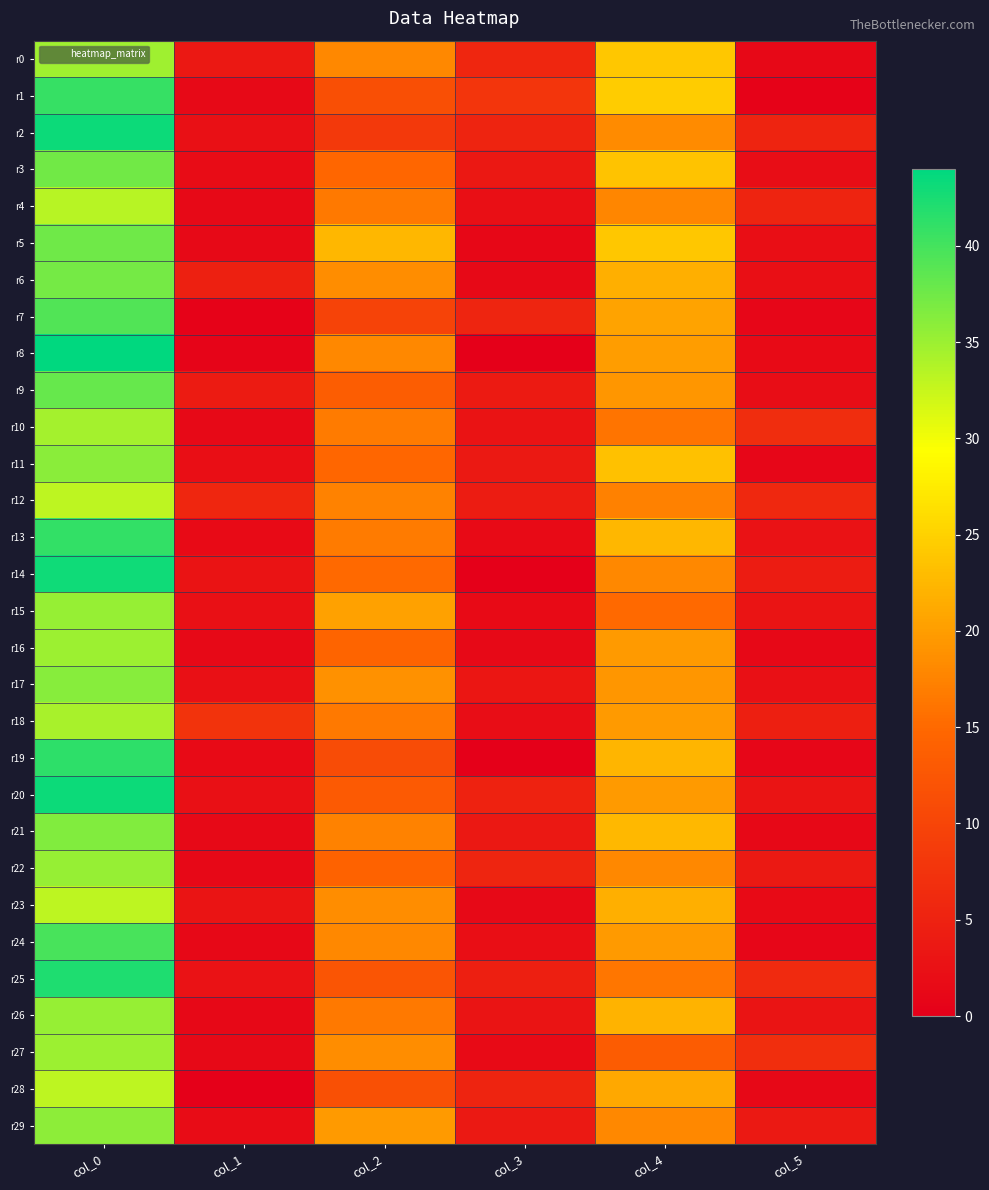

At col_3, list the series in order from largest to smallest.

r1, r0, r22, r7, r28, r2, r20, r25, r12, r9, r29, r11, r21, r3, r17, r26, r10, r4, r24, r18, r15, r27, r13, r6, r16, r23, r5, r8, r14, r19